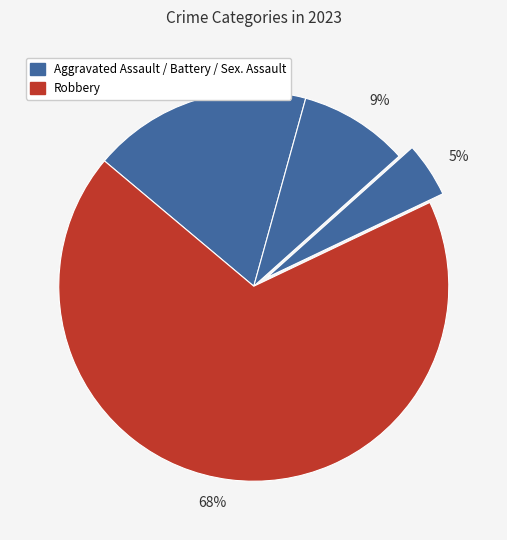

How many segments does this pie chart have?

4